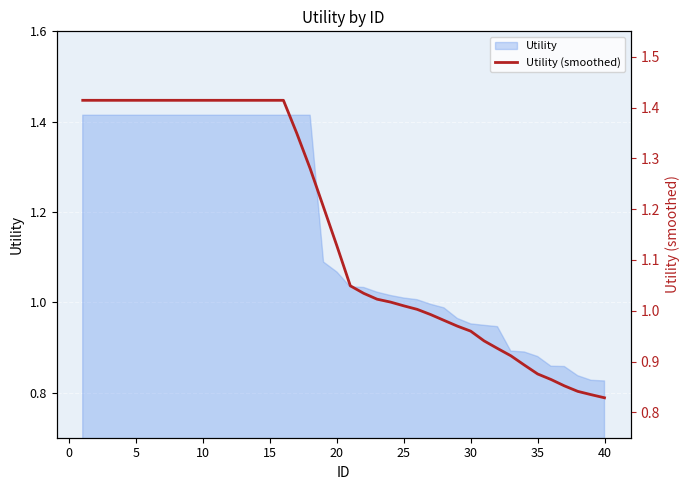

What is the value of the 35th point from the left?

0.9